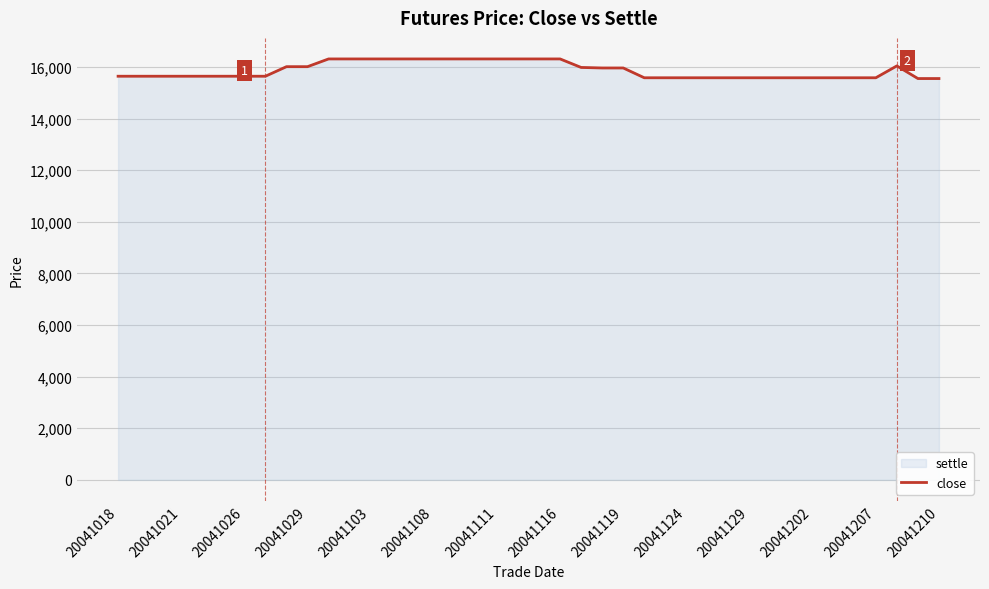

What is the difference between the maximum and minimum values in the settle series?

760